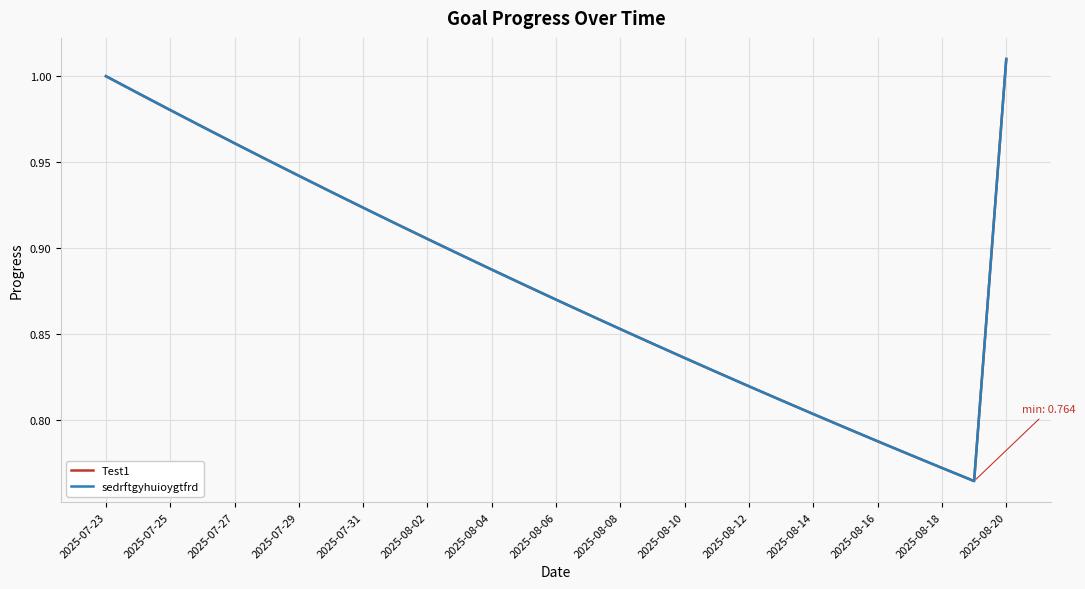

Does the chart have visible grid lines?

Yes